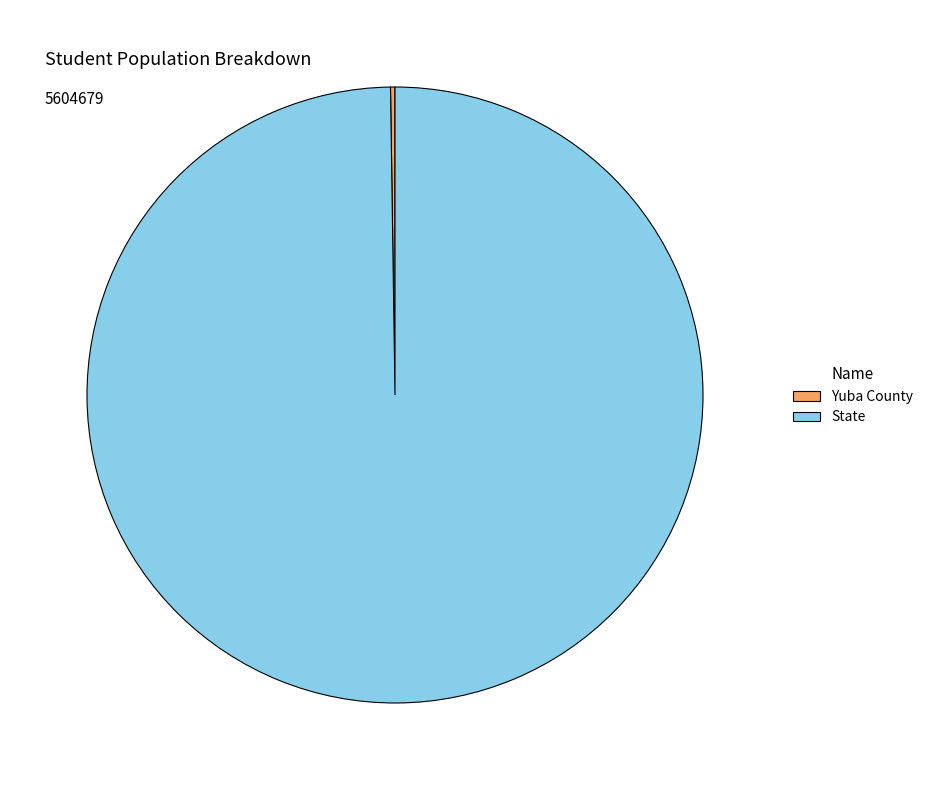

Which slice is the largest?

State